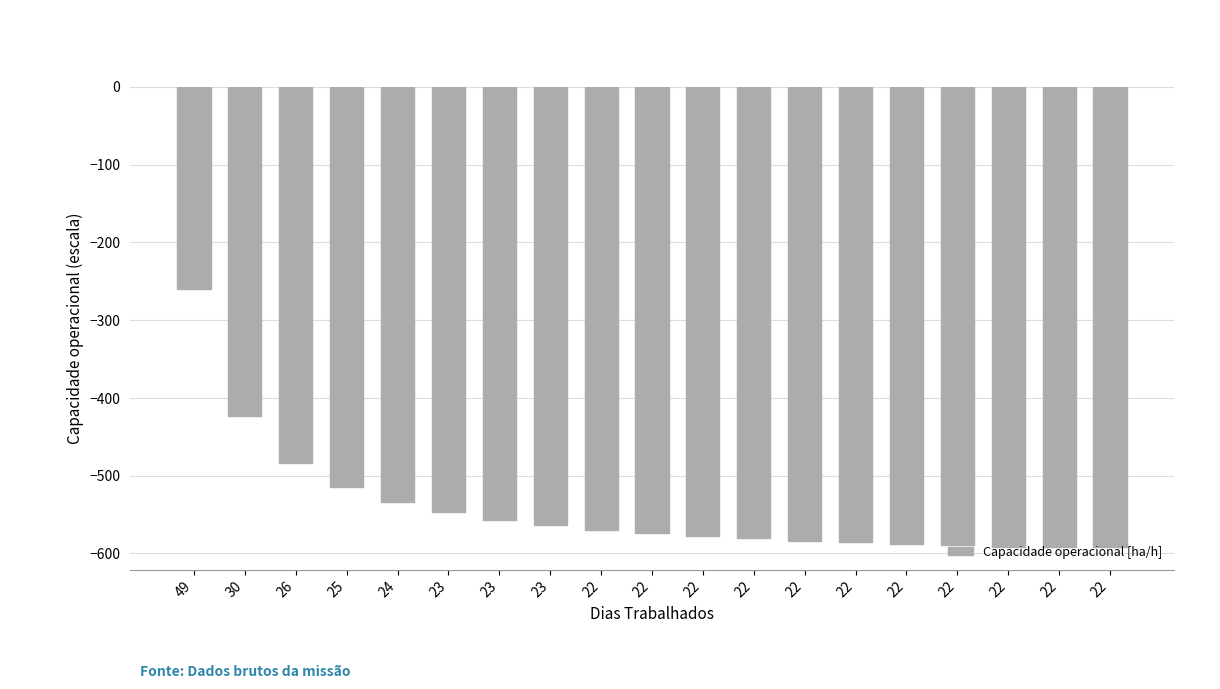

How many bars are there in total?

19